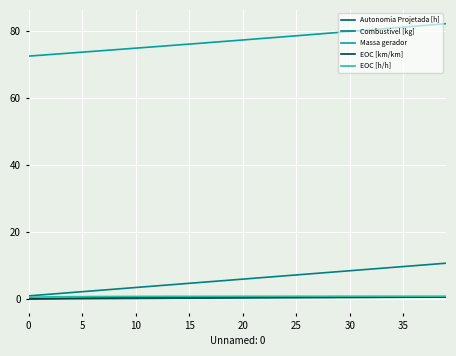

Which series has the largest total across all categories?

Massa gerador